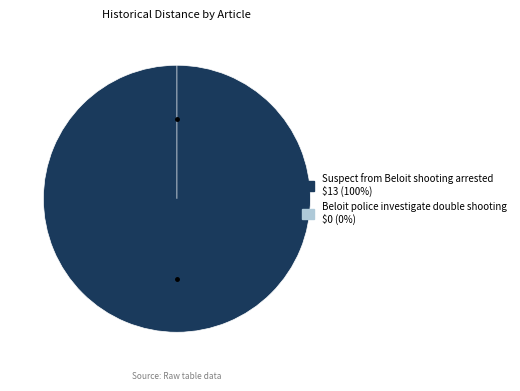

The Suspect from Beloit shooting arrested slice represents 87% of the pie. True or false?

False